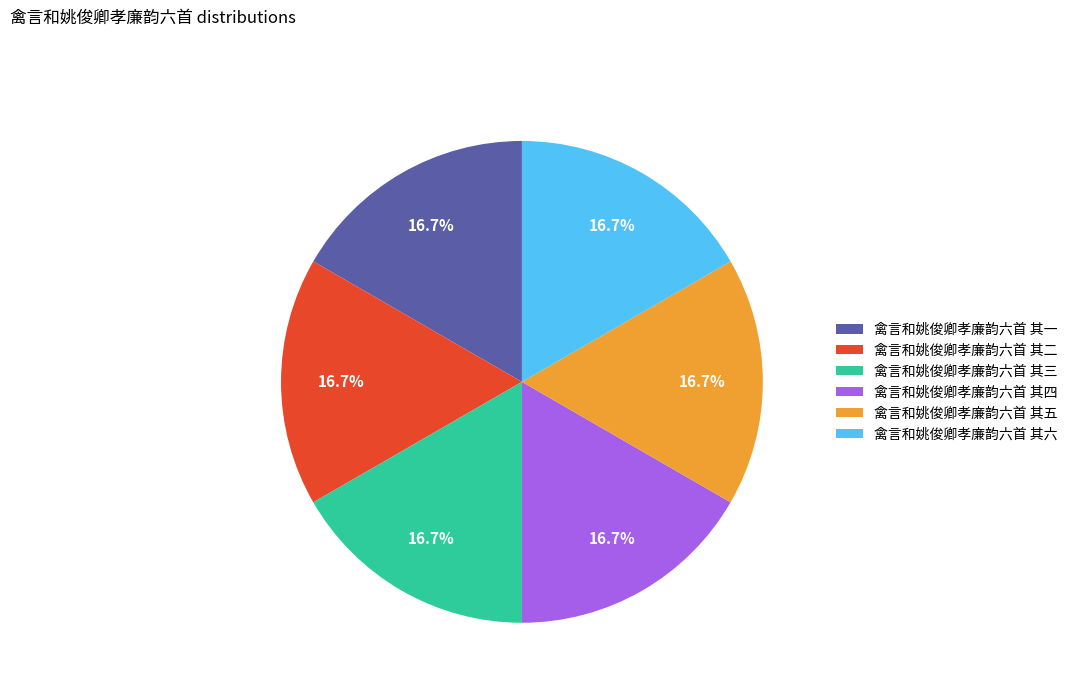

Is the sum of 禽言和姚俊卿孝廉韵六首 其一 and 禽言和姚俊卿孝廉韵六首 其五 greater than half?

No